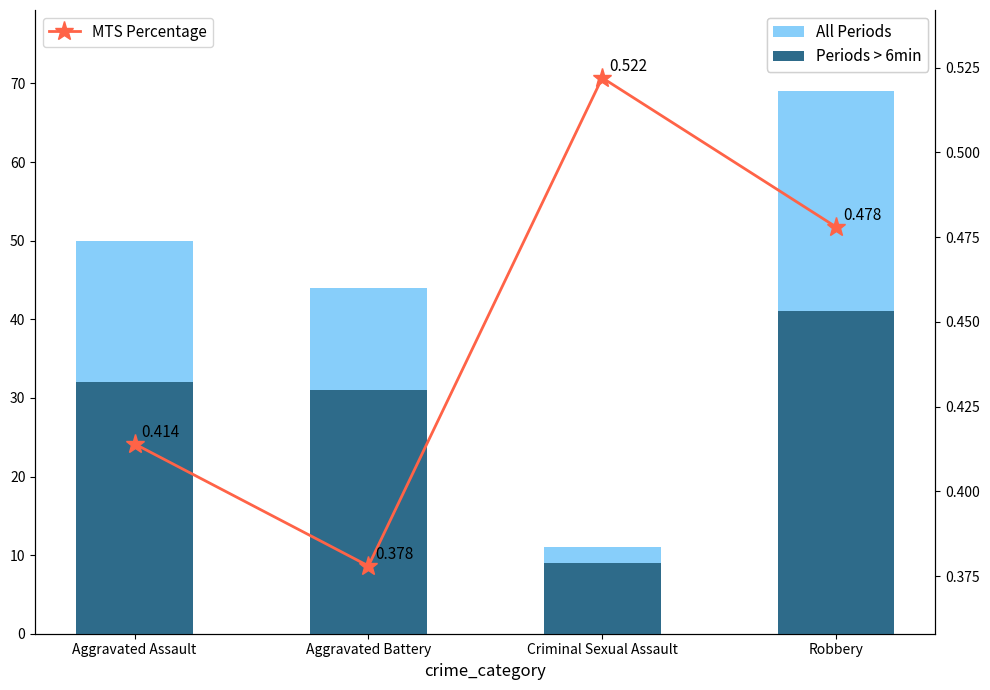

At which label does Periods > 6min first exceed 32?

Robbery